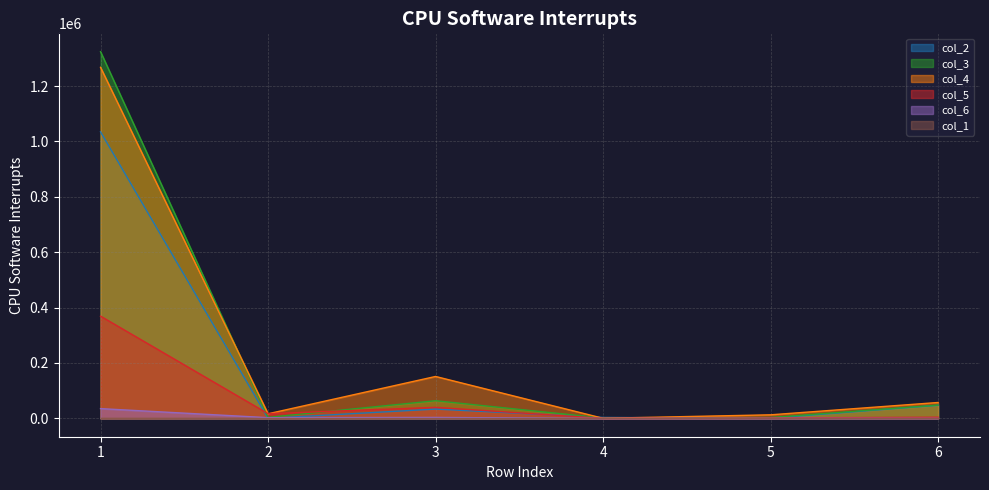

At which category is the sum across all series the highest?

1